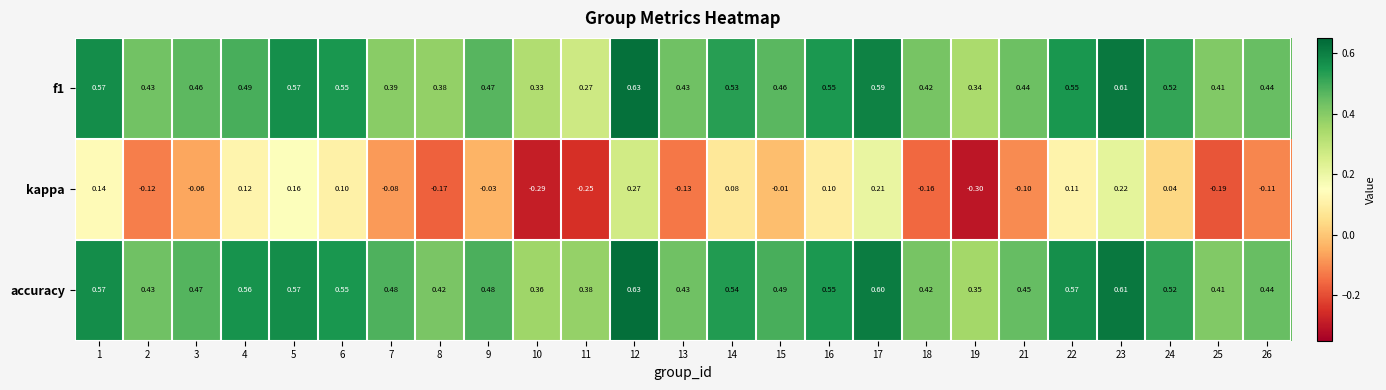

Is the value of kappa at 3 greater than the value of f1 at 15?

No